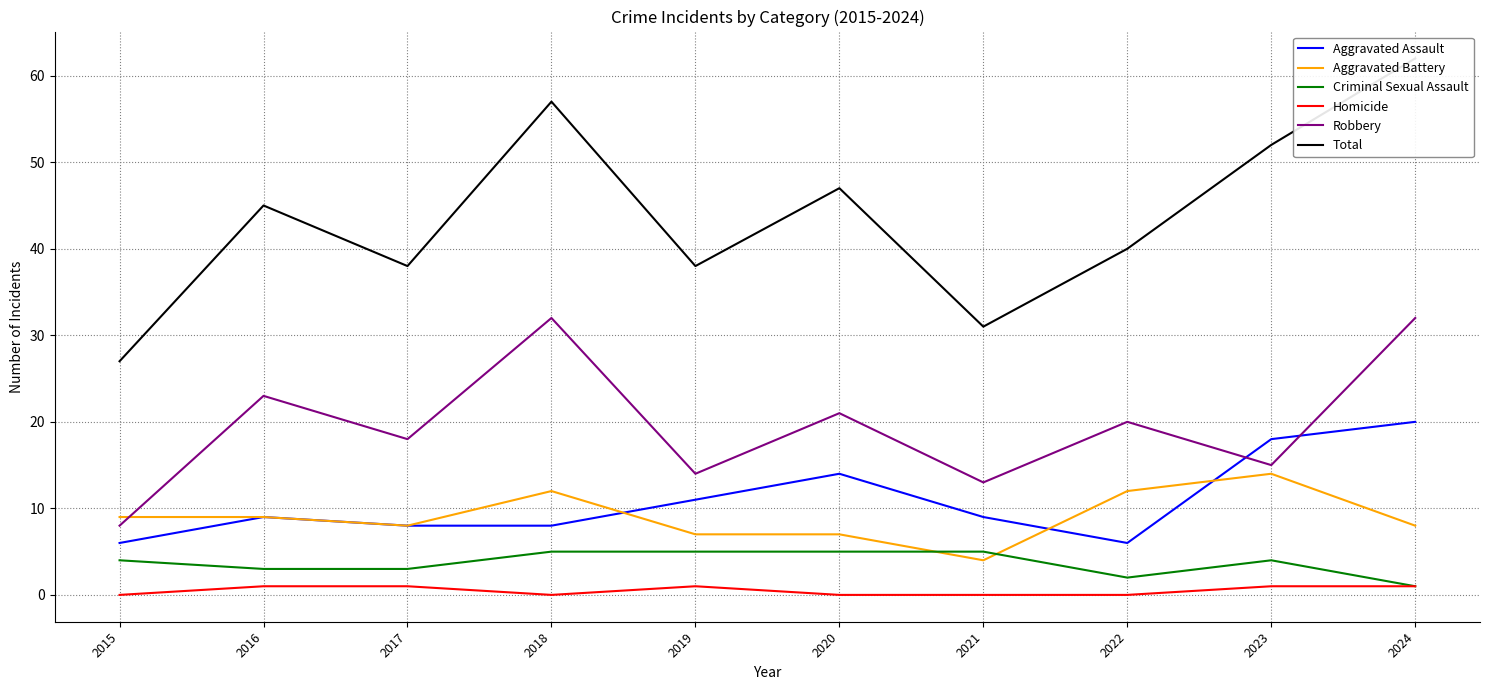

Reading left to right, what are all the values shown in this chart?

Aggravated Assault: 6	9	8	8	11	14	9	6	18	20
Aggravated Battery: 9	9	8	12	7	7	4	12	14	8
Criminal Sexual Assault: 4	3	3	5	5	5	5	2	4	1
Homicide: 0	1	1	0	1	0	0	0	1	1
Robbery: 8	23	18	32	14	21	13	20	15	32
Total: 27	45	38	57	38	47	31	40	52	62